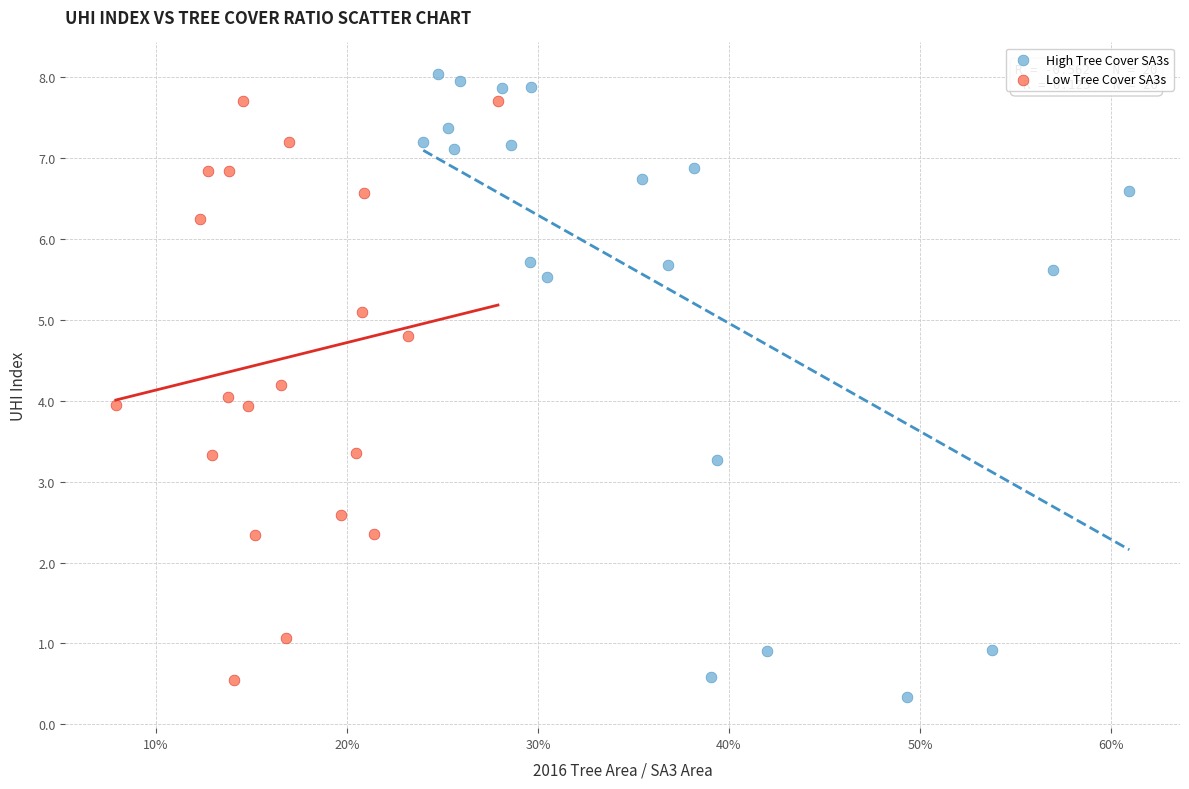

Which series has the largest Y range (max minus min)?

High Tree Cover SA3s